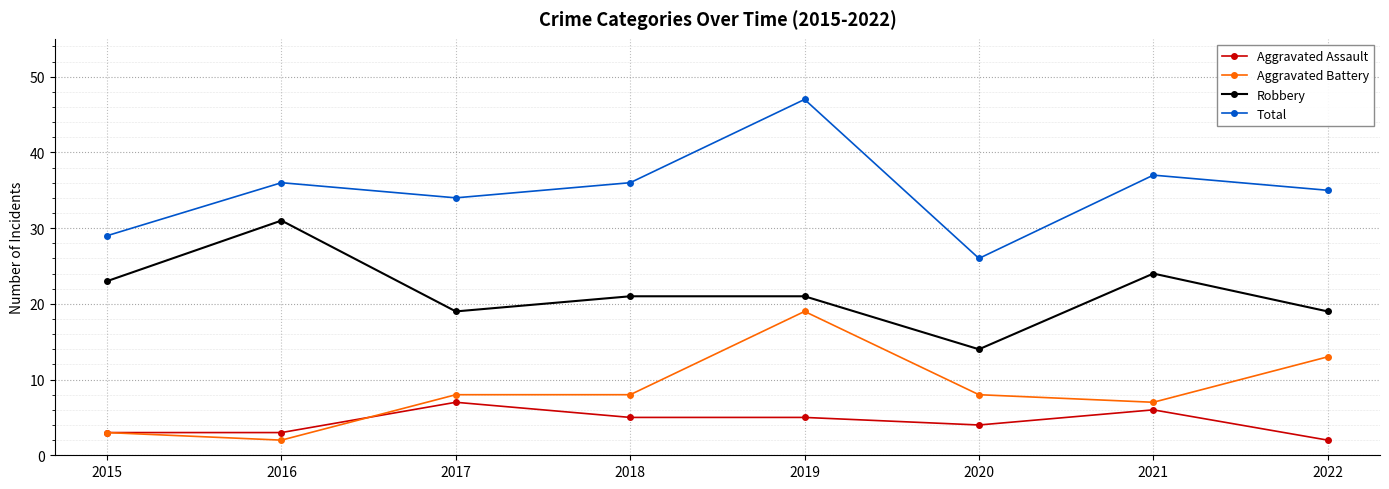

Is this an area chart (filled region under the line)?

No